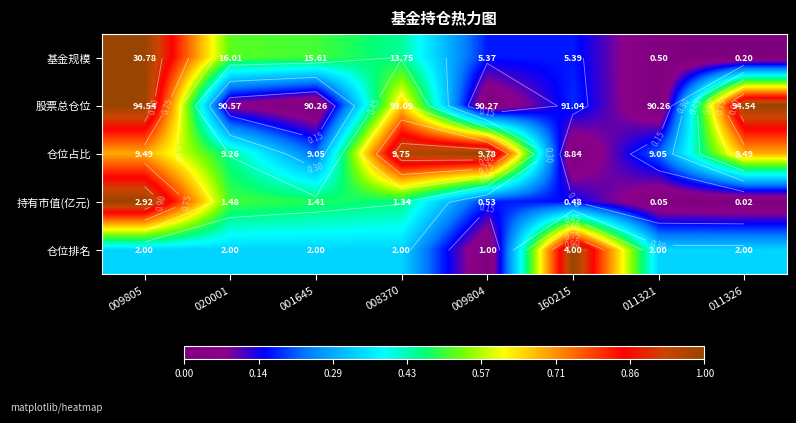

Count the number of categories in the chart.

8